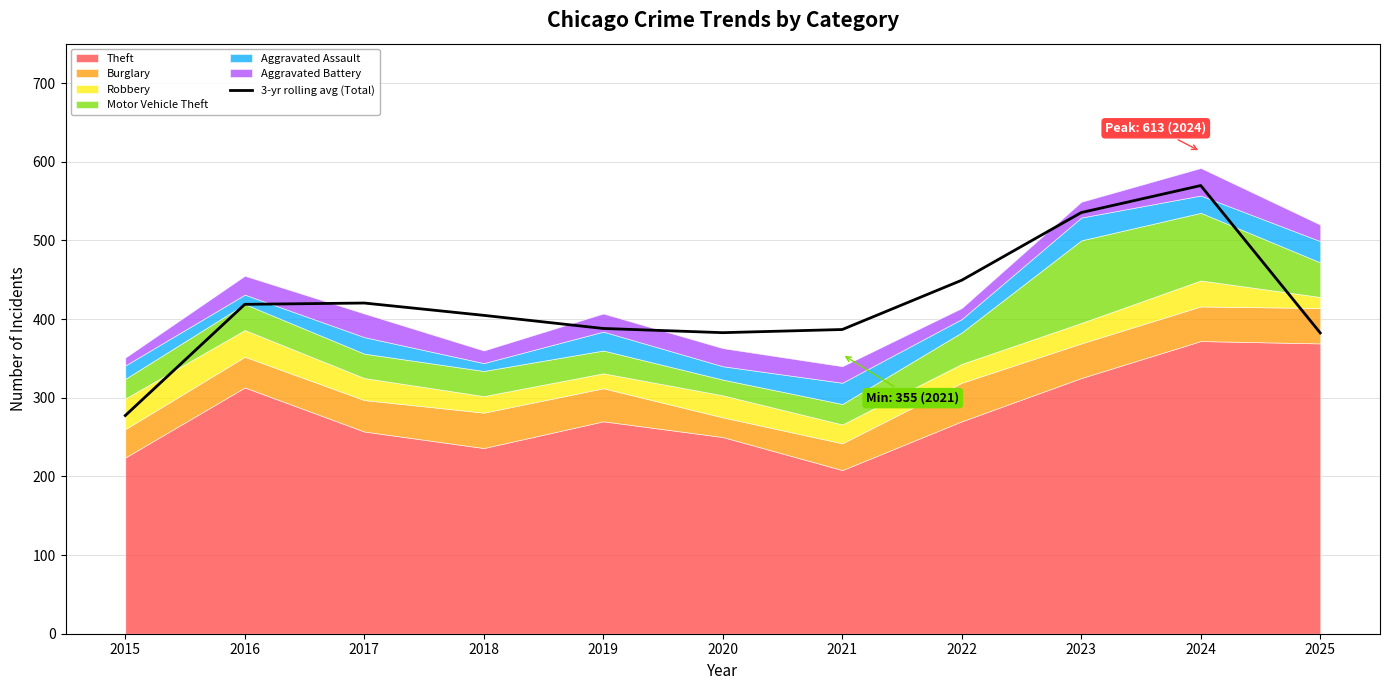

At which label does 3-yr rolling avg (Total) reach its minimum?

2015